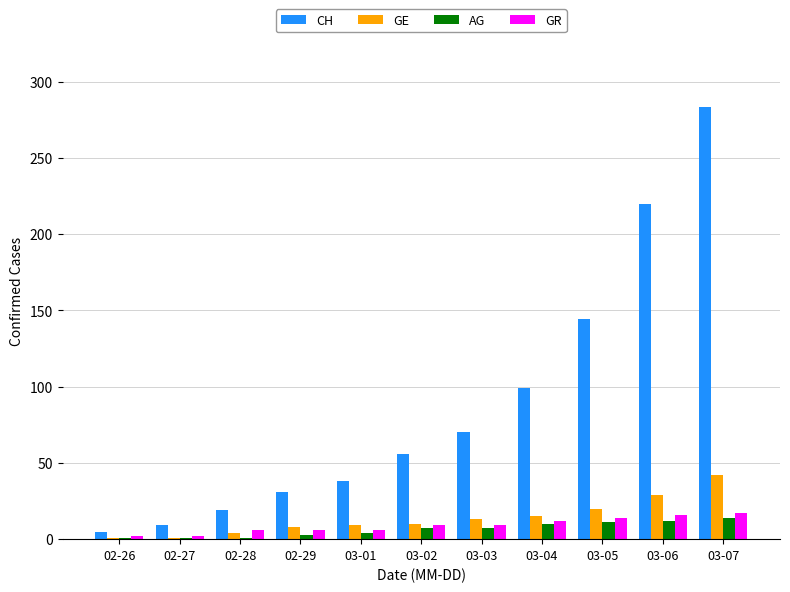

What is the value of the GR bar at the 11th from the left?

17